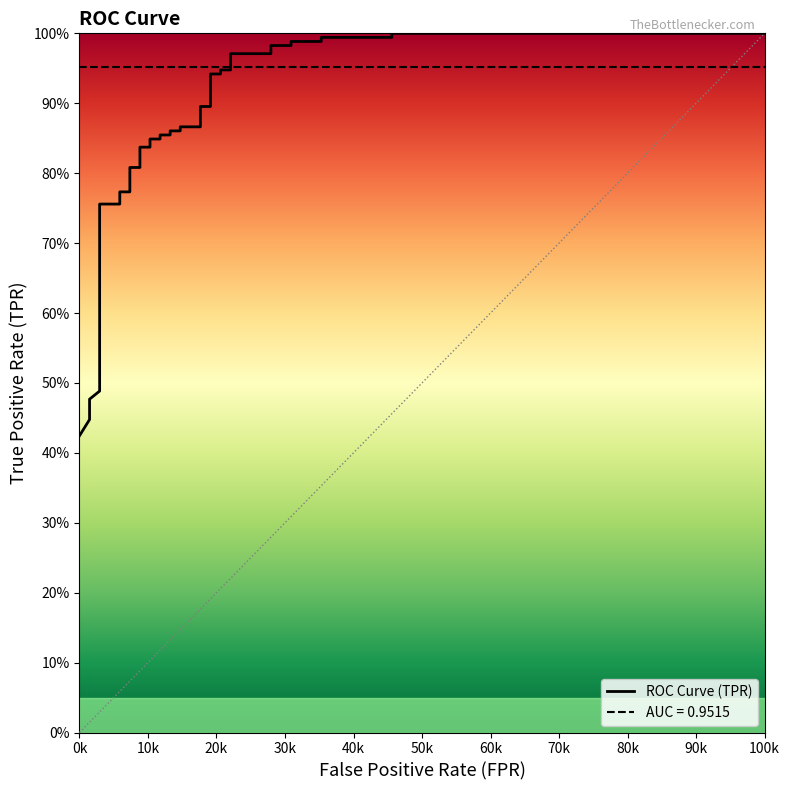

Is this an area chart (filled region under the line)?

No